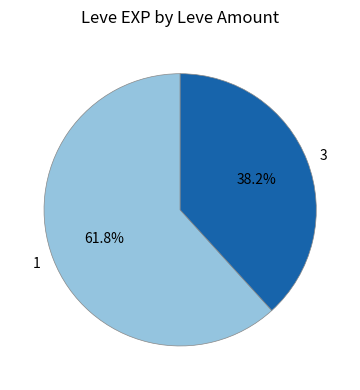

Rank the categories by value from lowest to highest.

3, 1